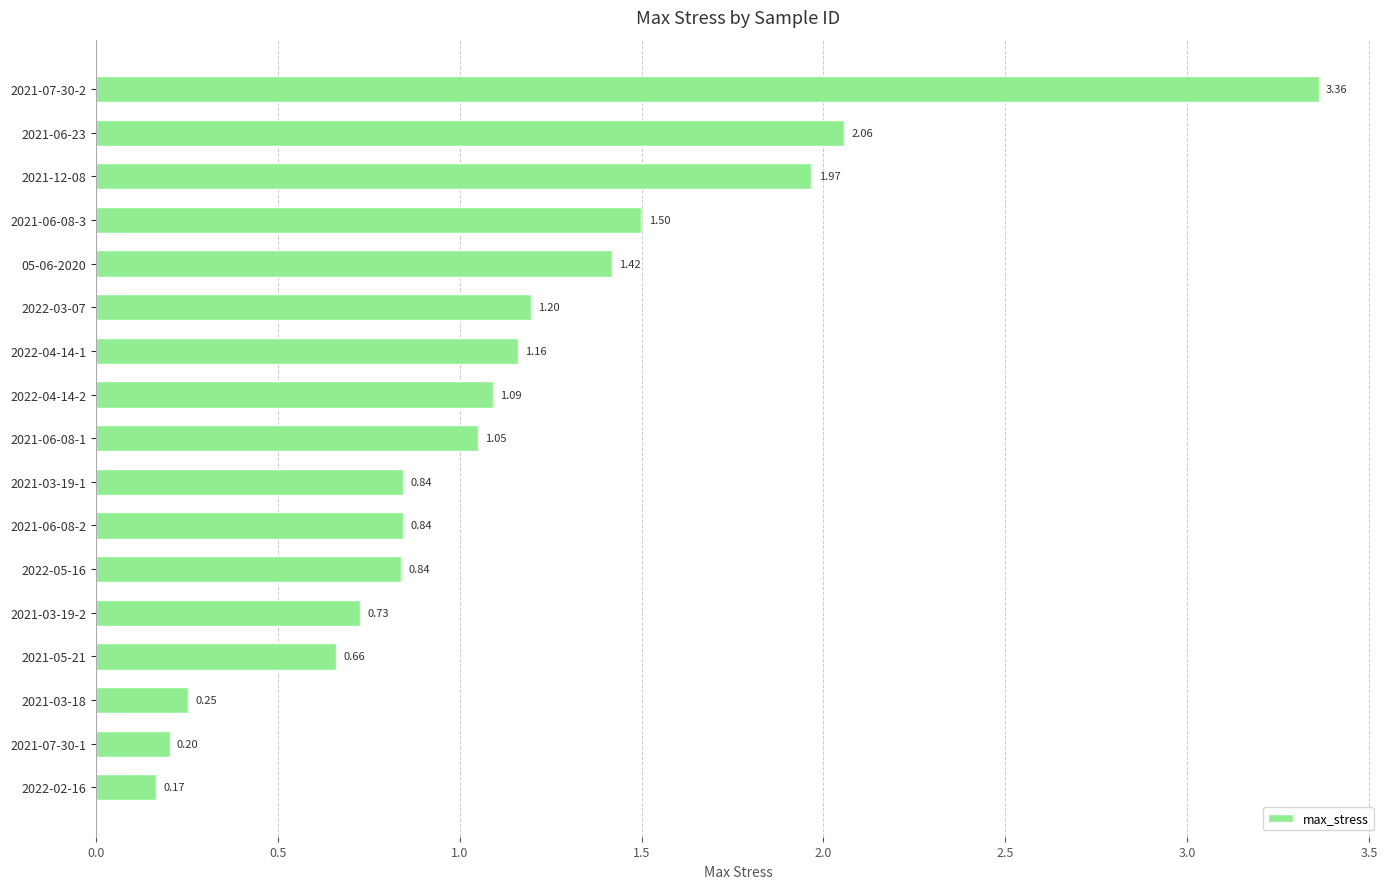

Which has a higher value, 2021-07-30-2 or 2022-02-16?

2021-07-30-2